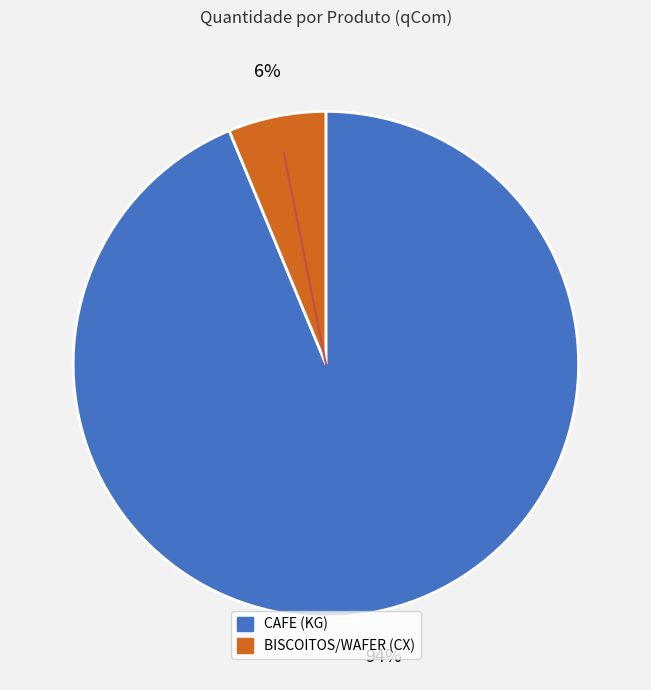

Is there a majority slice in this chart?

Yes